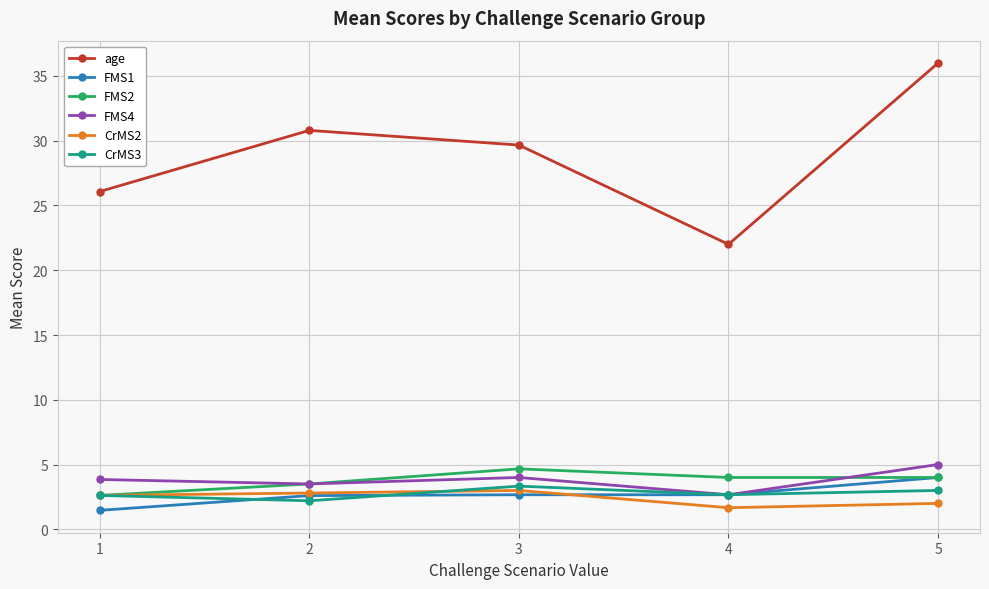

True or false: age has more than 0 points higher than both neighbors.

True